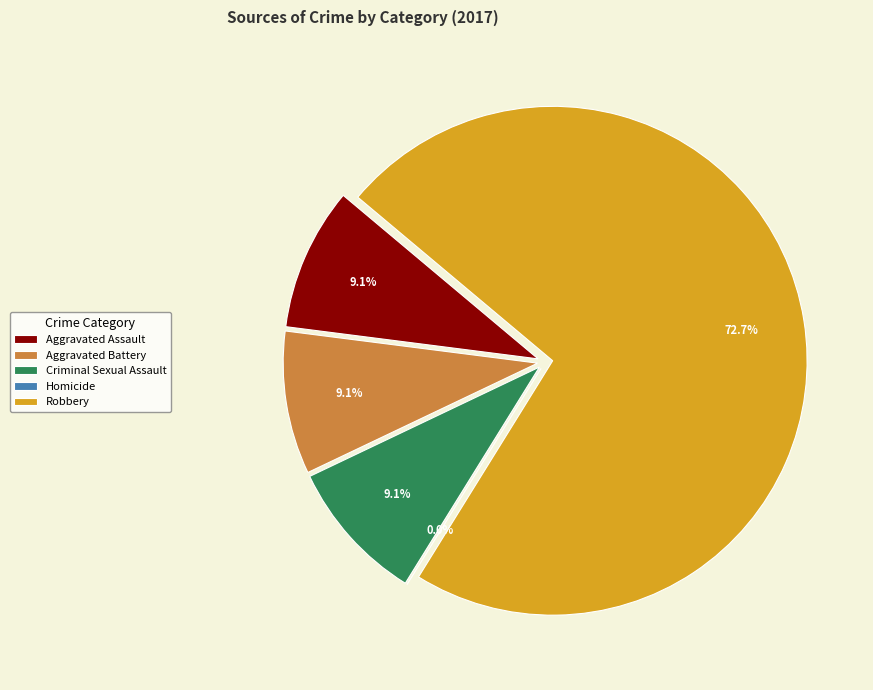

Count the number of slices in the pie.

5